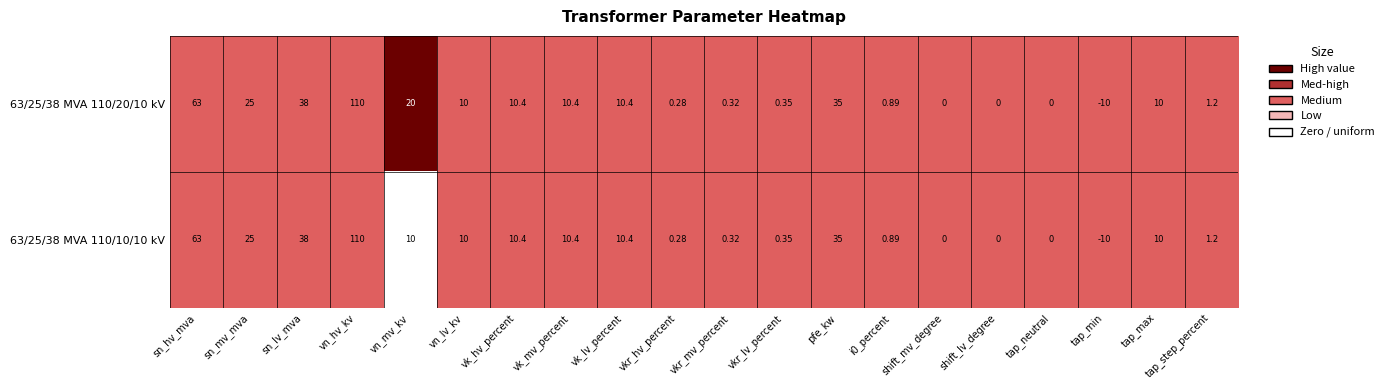

Where does the 63/25/38 MVA 110/20/10 kV series first go above 10?

sn_hv_mva